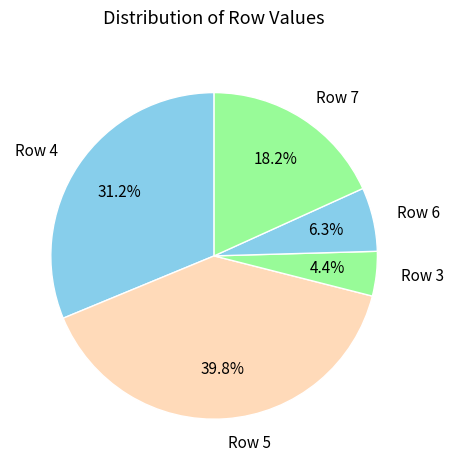

Is it true that Row 5 is 27% of the pie?

False